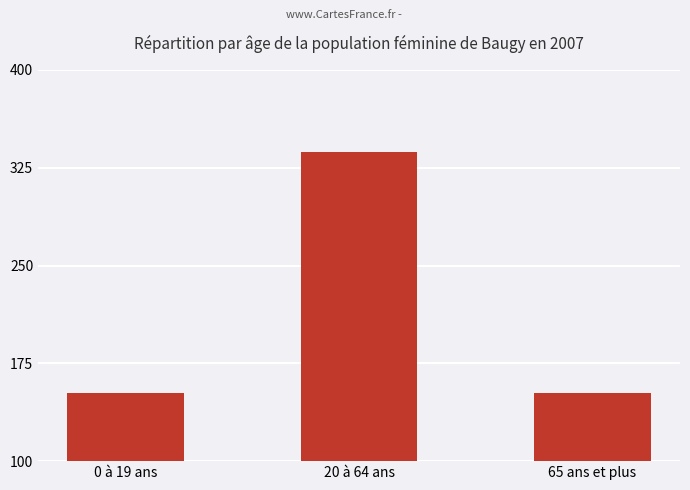

What is the label of the 2nd bar from the left?

20 à 64 ans